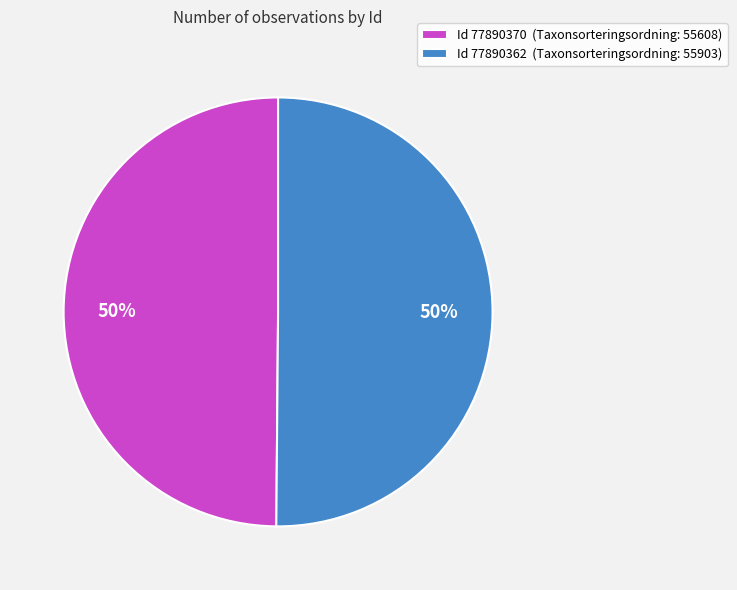

Combined, do Id 77890362 (Taxonsorteringsordning: 55903) and Id 77890370 (Taxonsorteringsordning: 55608) account for over 50%?

Yes